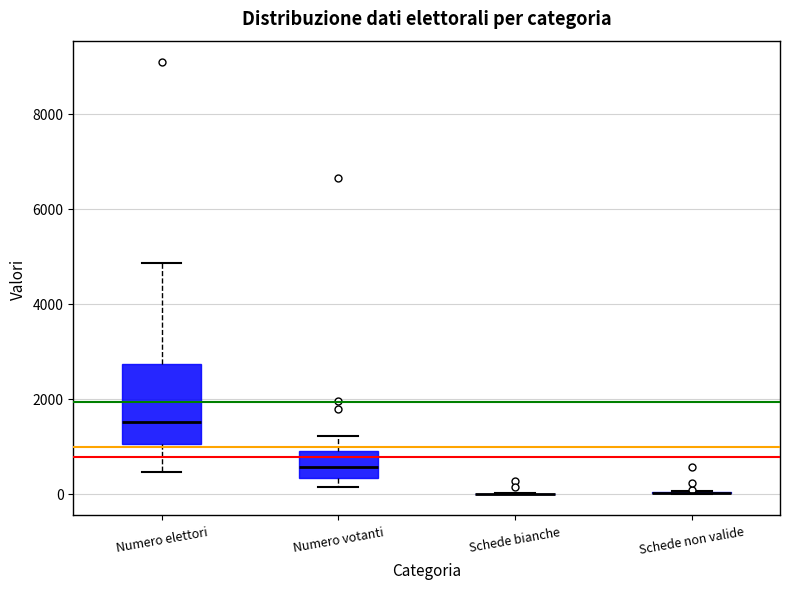

Which box is the tallest, from its lower edge to its upper edge?

Numero elettori